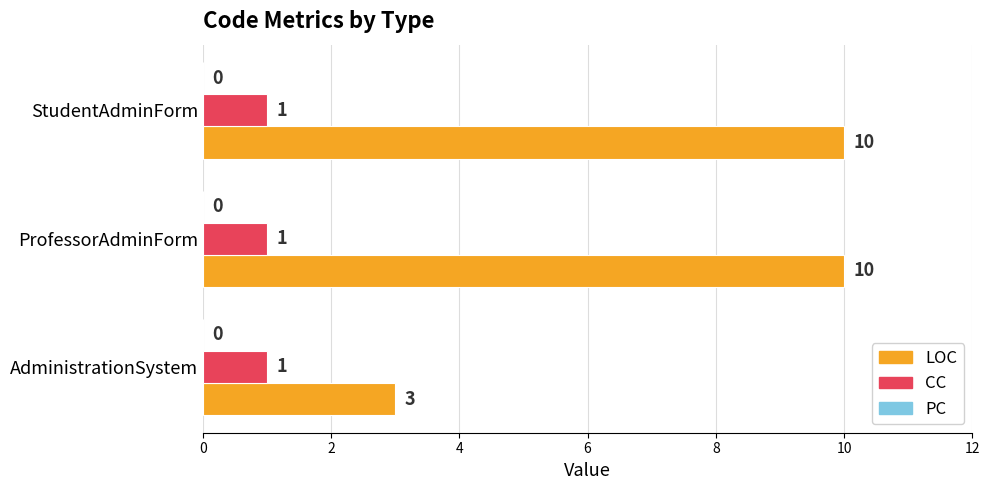

Which series has the largest range (max minus min)?

LOC